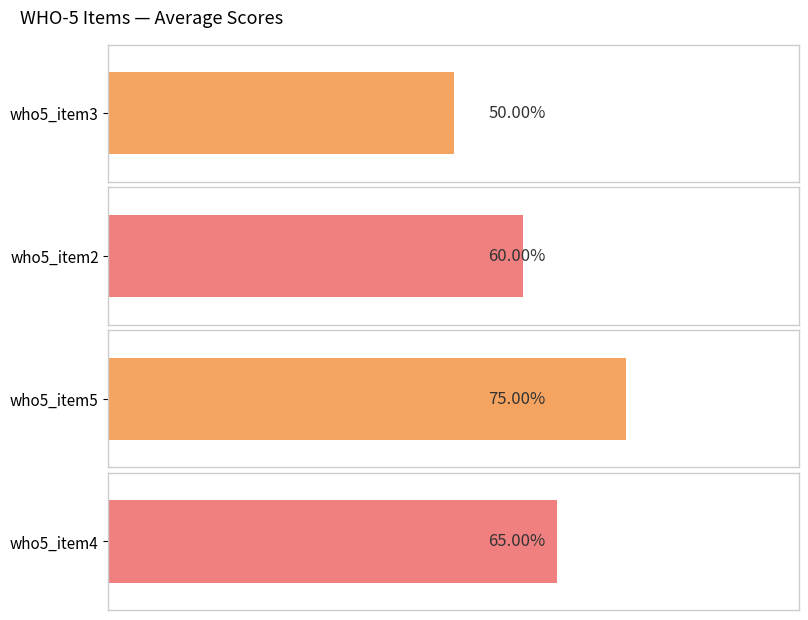

Is it true that who5_item2 equals 6 at 3?

False